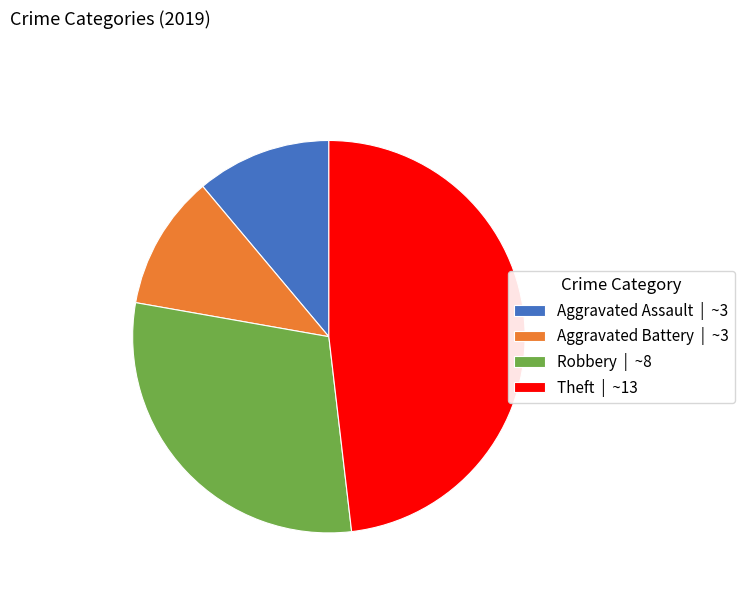

What is the ratio of the value at Theft | ~13 to the value at Aggravated Assault | ~3?

4.3